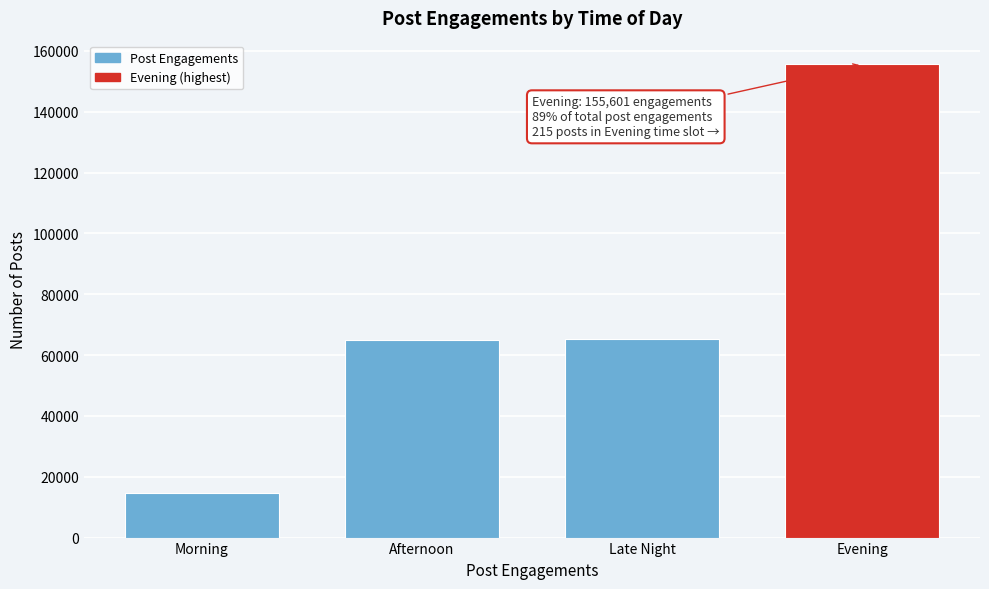

What is the label of the 2nd bar from the right?

Late Night